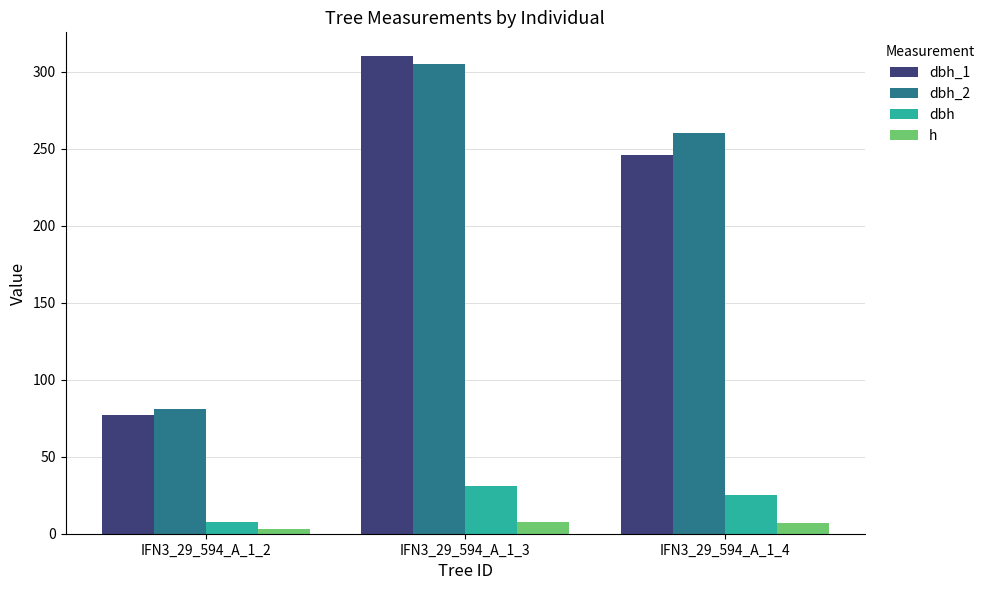

What is the spread (max minus min) of values at IFN3_29_594_A_1_3?

302.3